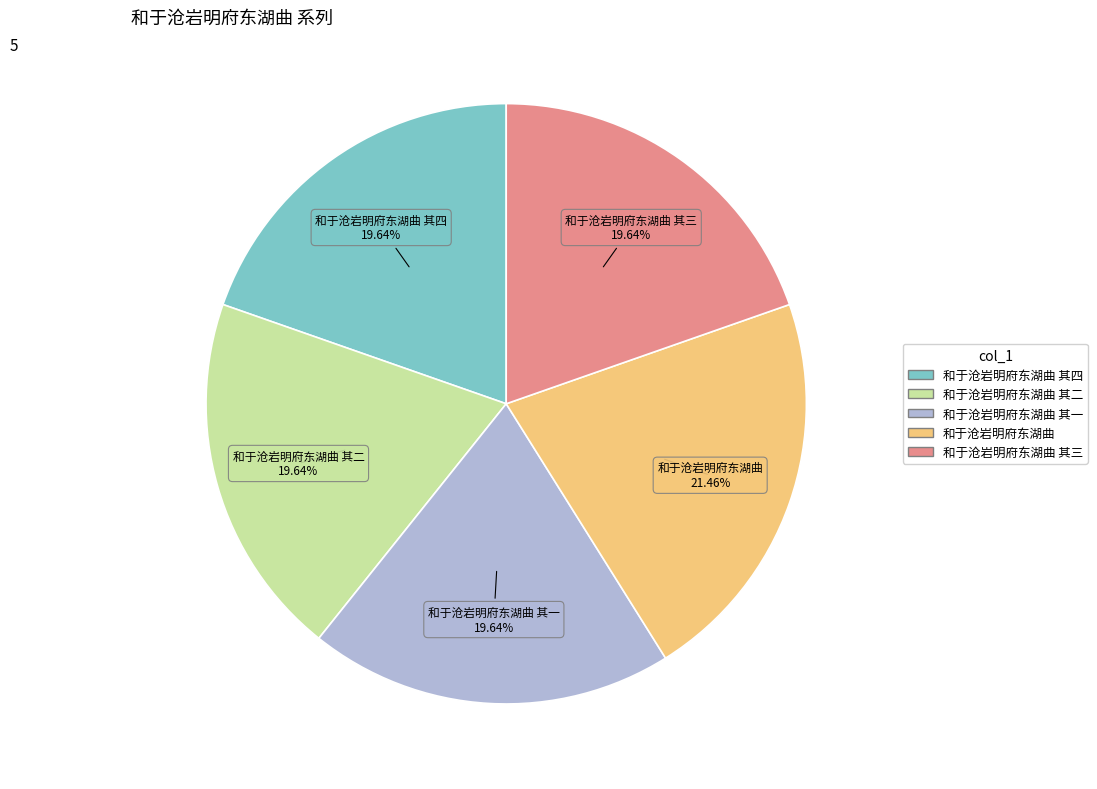

How many slices are in this pie chart?

5